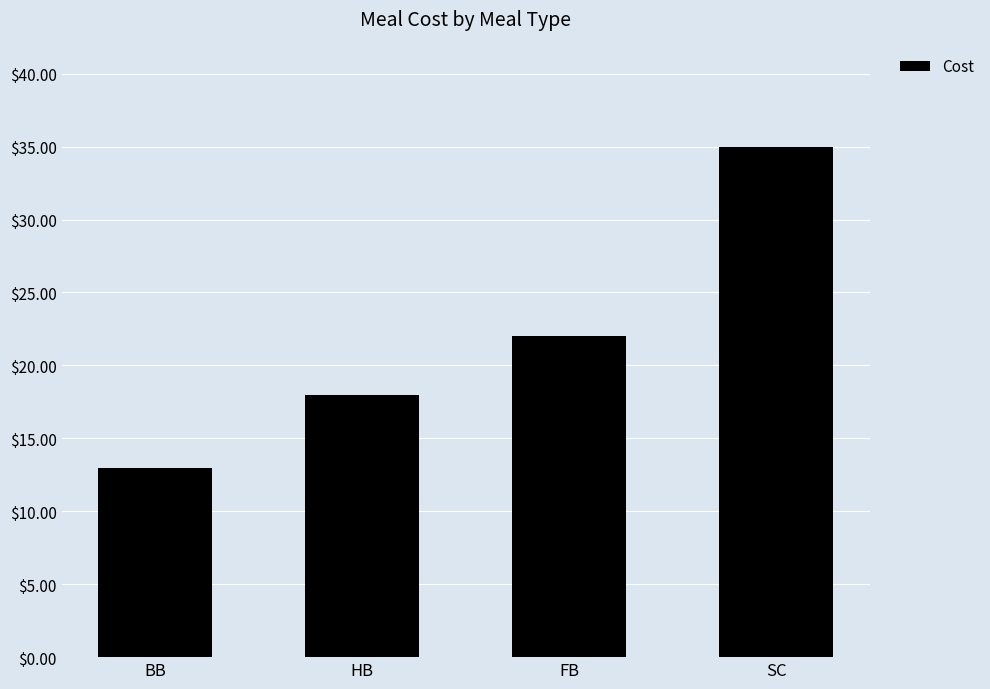

How many values are below 21?

2